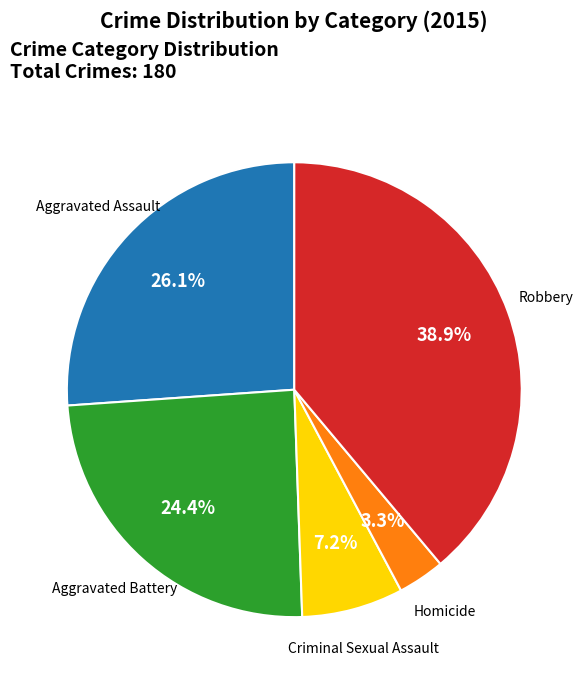

Does any single category account for the majority?

No